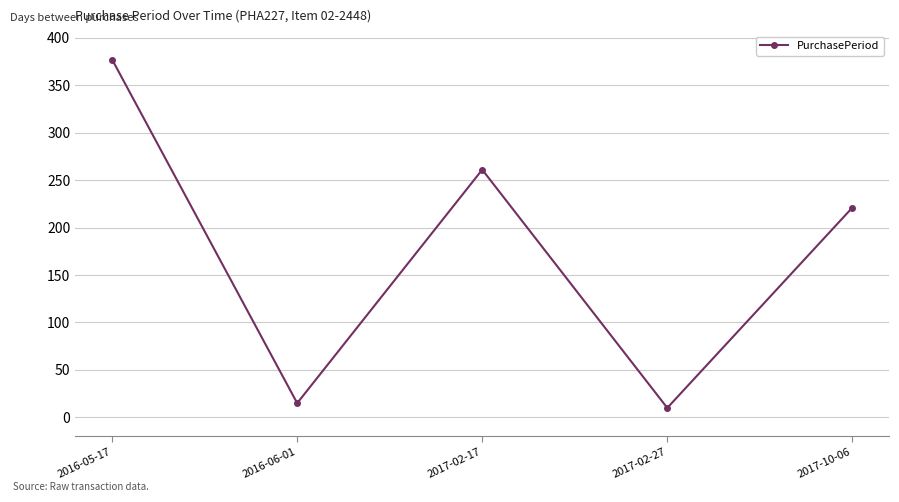

Rank the categories by value from highest to lowest.

2016-05-17, 2017-02-17, 2017-10-06, 2016-06-01, 2017-02-27